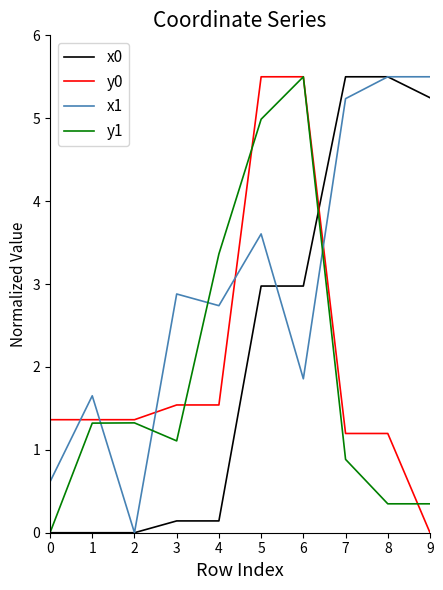

True or false: x0 and y1 cross at least once.

True